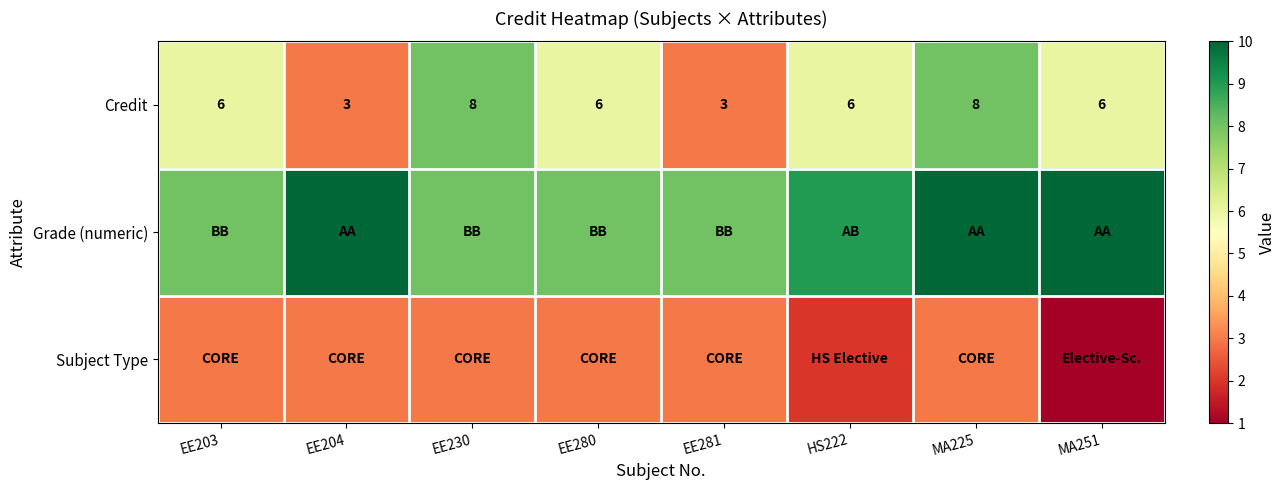

What is the total value across all series at EE203?

17